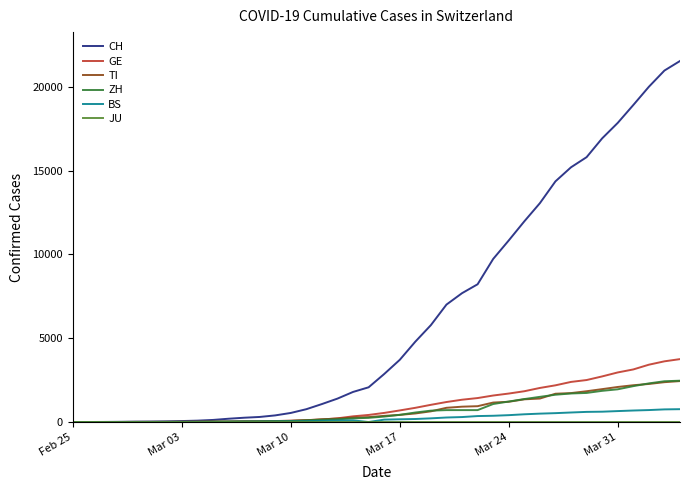

Which series has the largest total across all categories?

CH